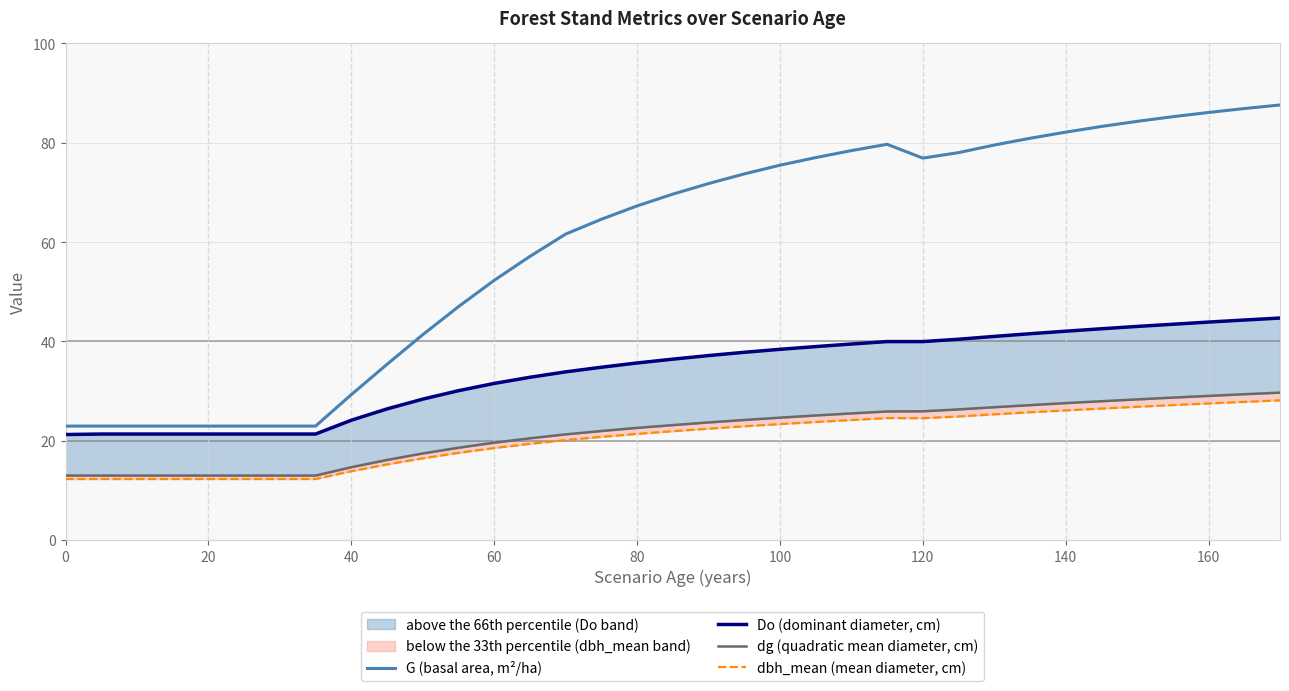

How many lines are shown in the chart?

4